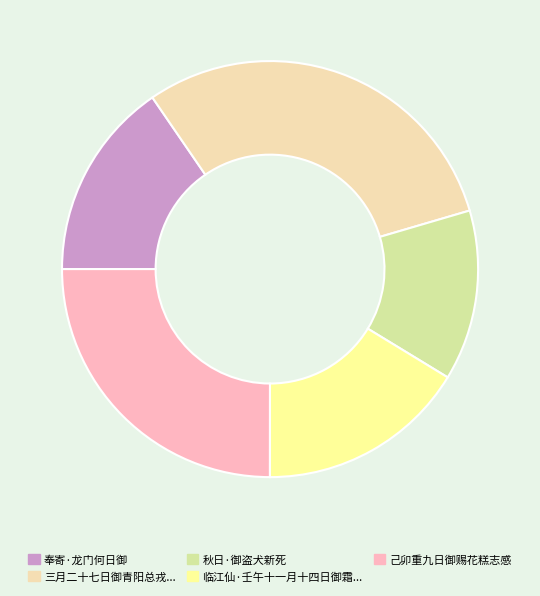

Rank the categories by value from lowest to highest.

秋日·御盗犬新死, 奉寄·龙门何日御, 临江仙·壬午十一月十四日御霜四十生日，以小词贺之, 己卯重九日御赐花糕志感, 三月二十七日御青阳总戎邀游杨历岩观瀑诗以酬之兼简州佐言宝侯